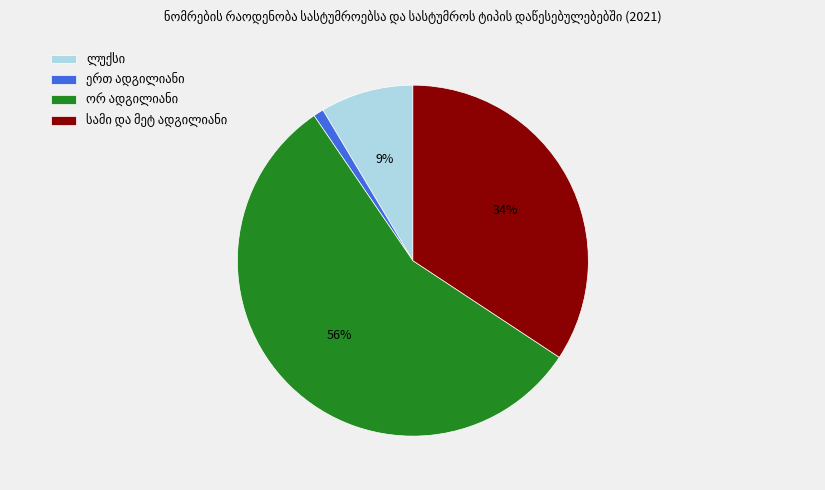

To the nearest percent, what is the difference between the largest and smallest slice percentages?

55%